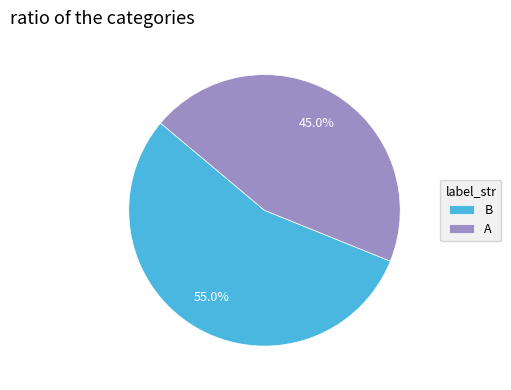

What is the largest slice in the pie chart?

B